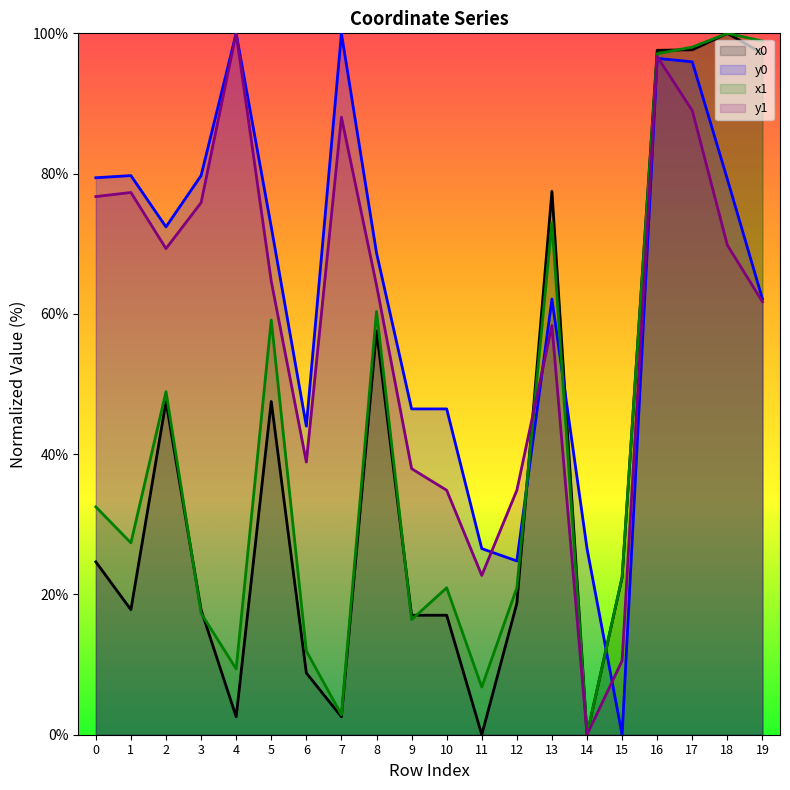

In y0, how many points are higher than both neighbors (excluding endpoints)?

5